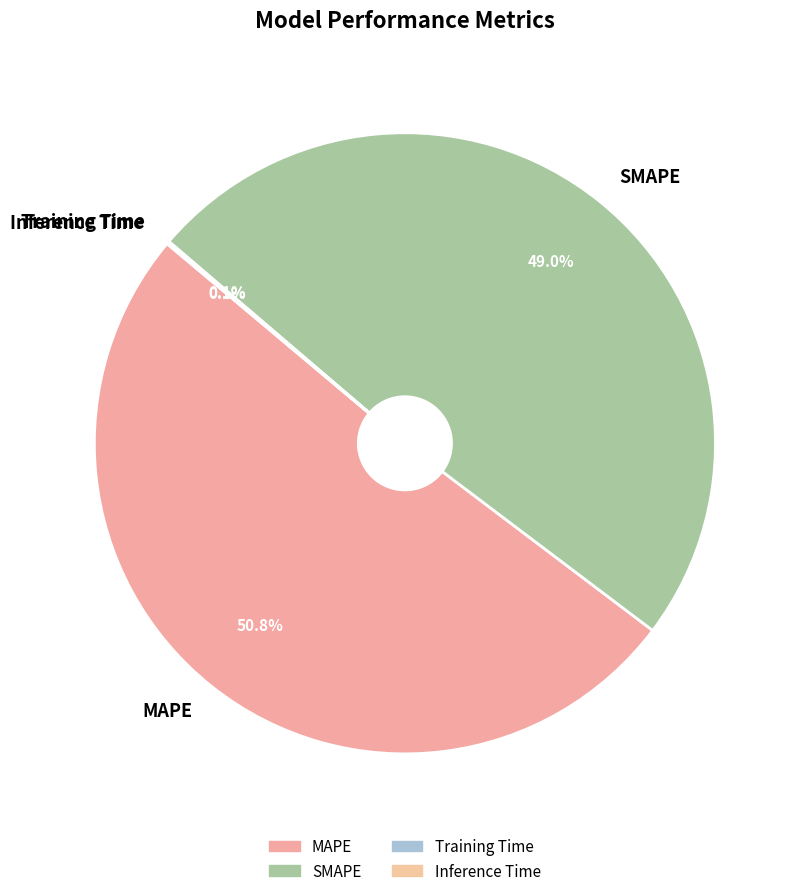

To the nearest percent, what is the combined percentage of MAPE and SMAPE?

100%